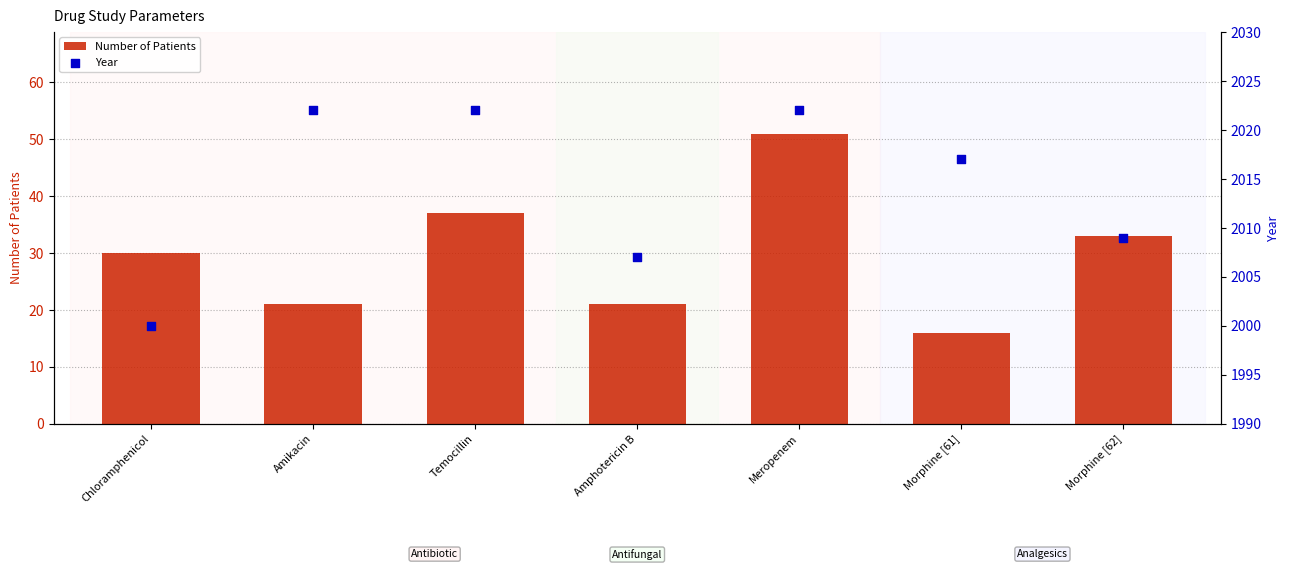

What are all the series names shown in the legend?

Number of Patients, Year